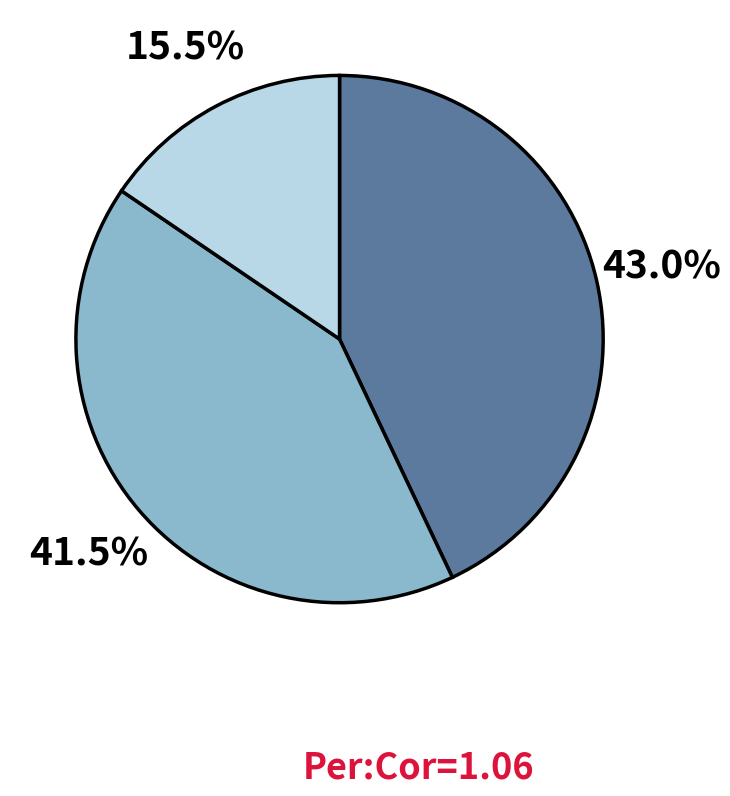

Does any single category account for the majority?

No